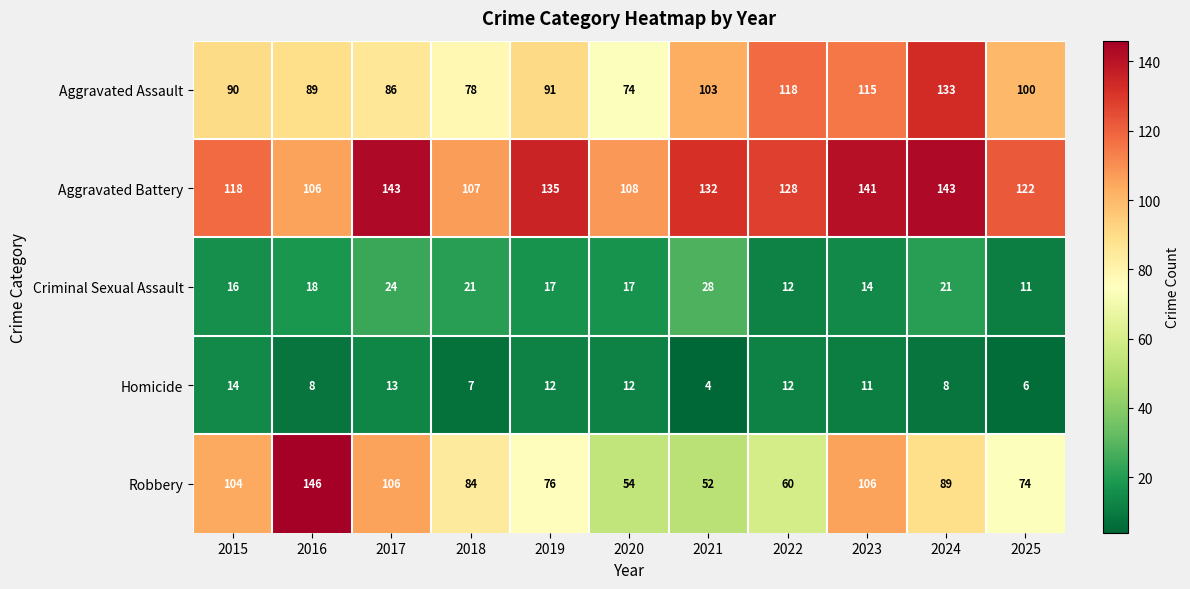

Is it true that Robbery equals 118 at 2018?

False